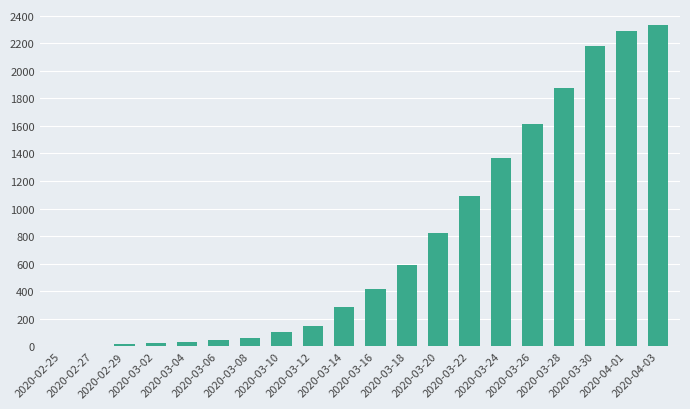

What is the sum of all values?

15284